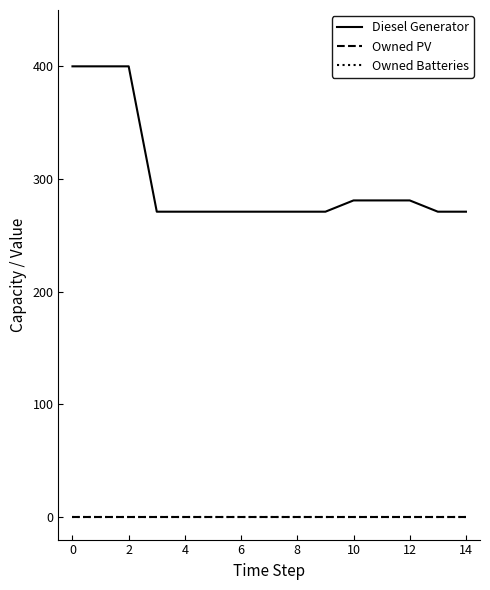

List the series in order of their peak value, lowest first.

Owned PV, Owned Batteries, Diesel Generator